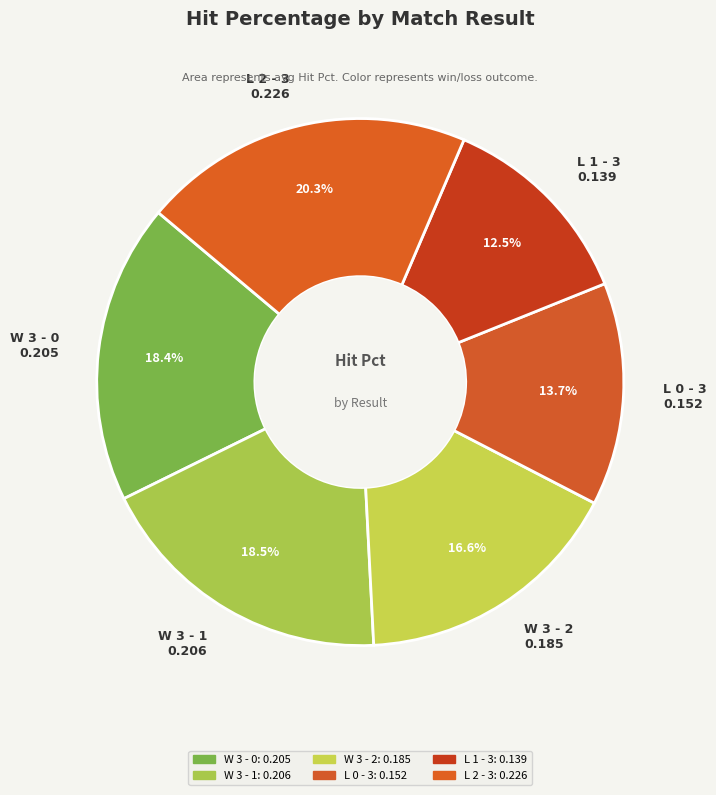

What is the total percentage of W 3 - 2 and W 3 - 1?

35.1%